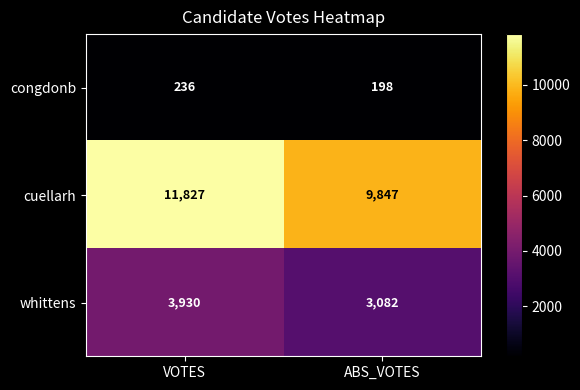

Reading left to right, list all the values displayed in this chart.

congdonb: VOTES=236	ABS_VOTES=198
cuellarh: VOTES=11827	ABS_VOTES=9847
whittens: VOTES=3930	ABS_VOTES=3082